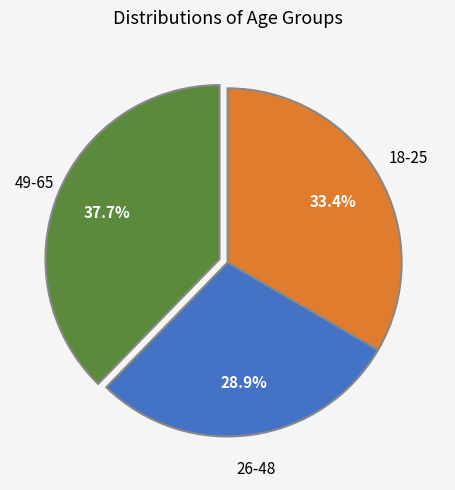

What percentage do 26-48 and 18-25 together represent?

62.3%